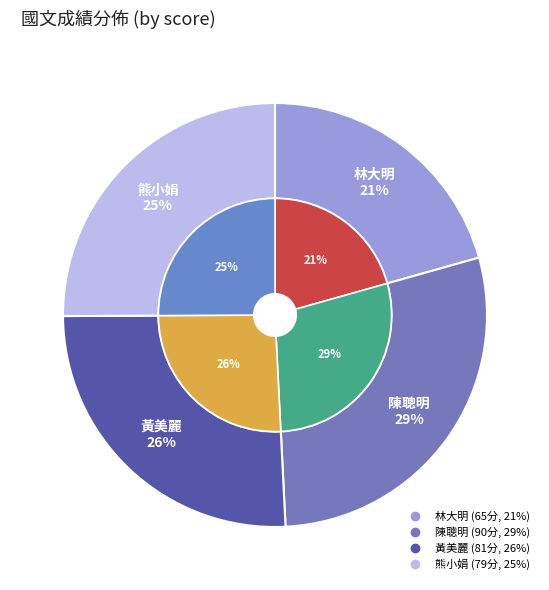

Do 黃美麗 and 林大明 together represent more than half of the pie?

No